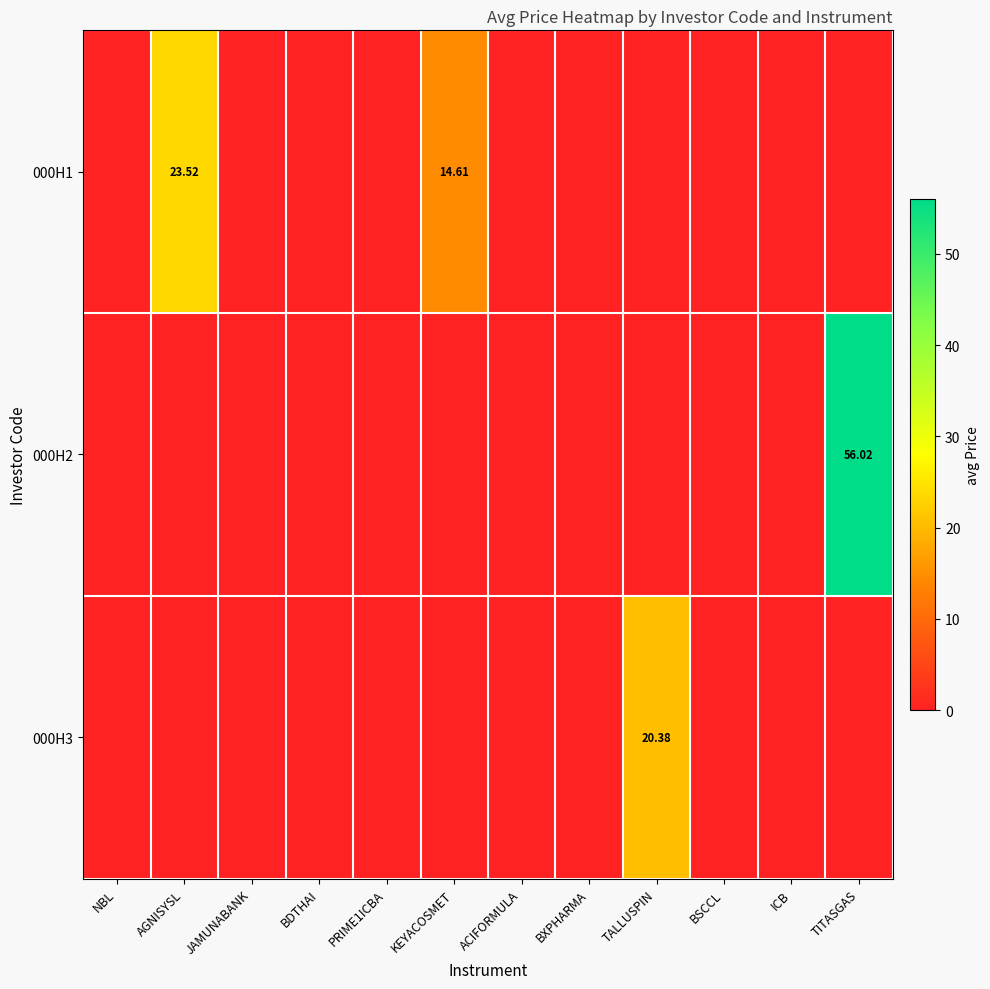

At how many categories does at least one series exceed 0?

4